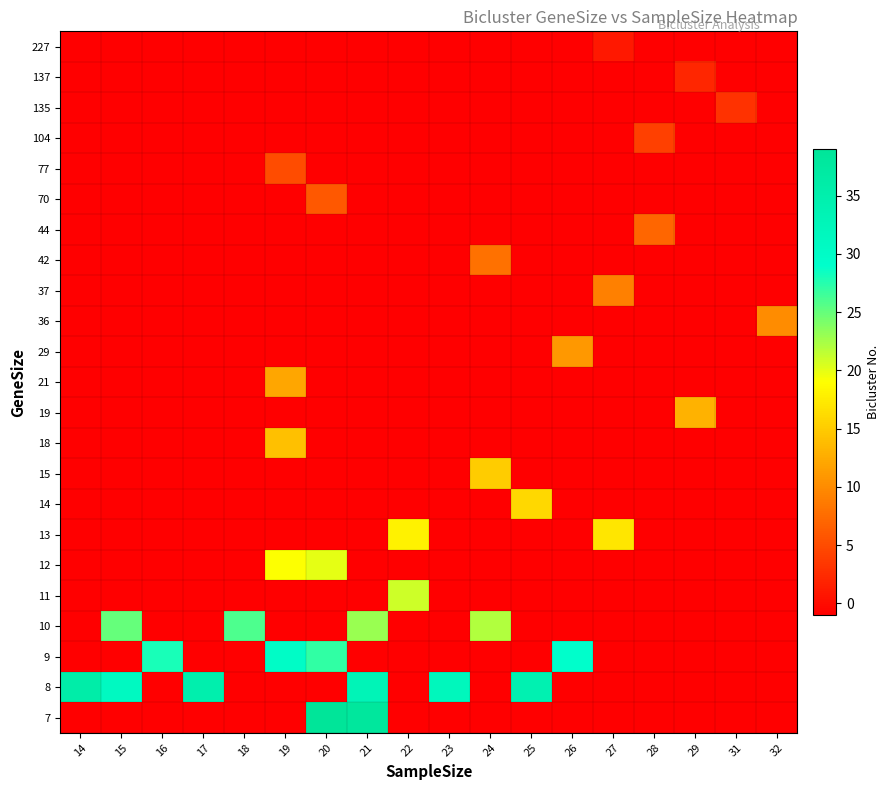

How many distinct data groups are displayed?

23